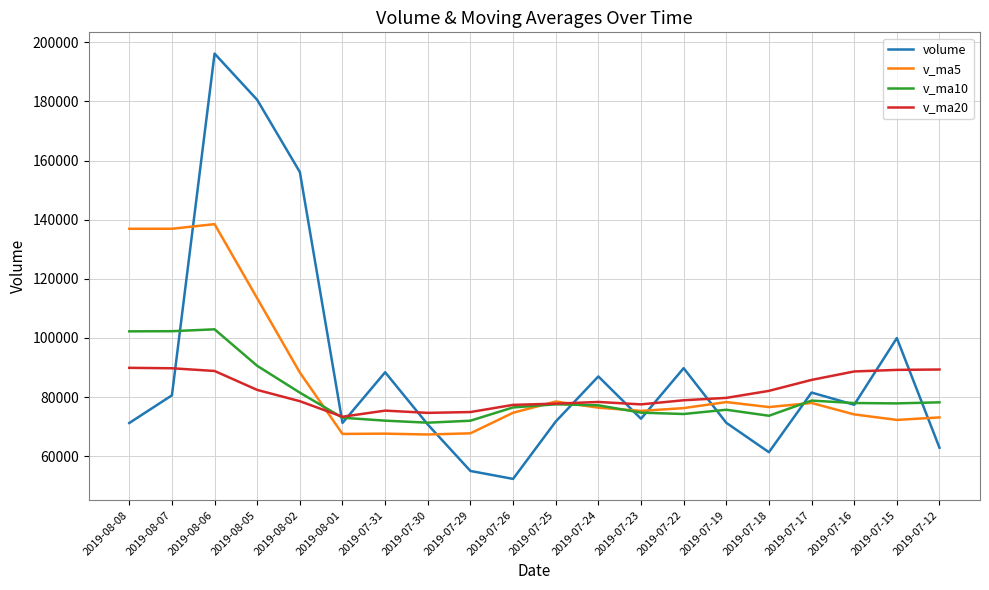

What is the difference between the maximum and minimum values in the v_ma5 series?

71144.0